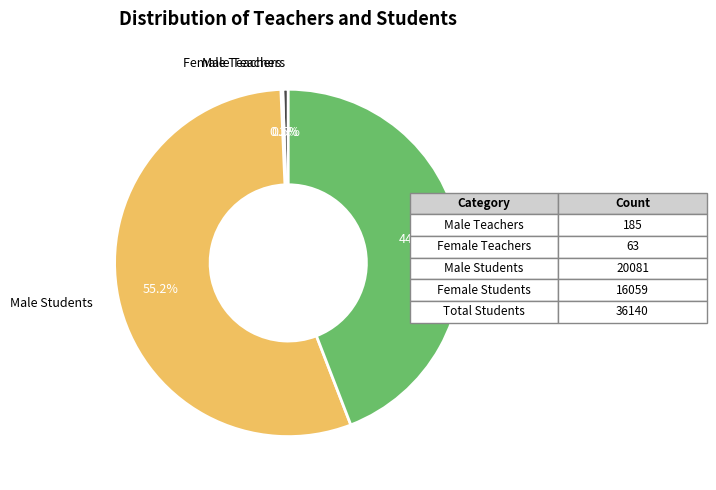

What is the largest slice in the pie chart?

Male Students